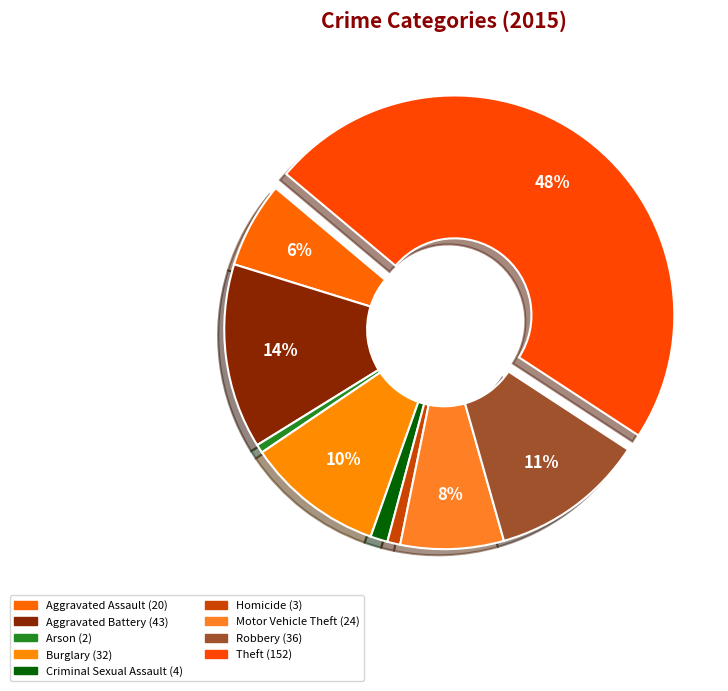

To the nearest percent, what is the combined percentage of Theft and Robbery?

59%